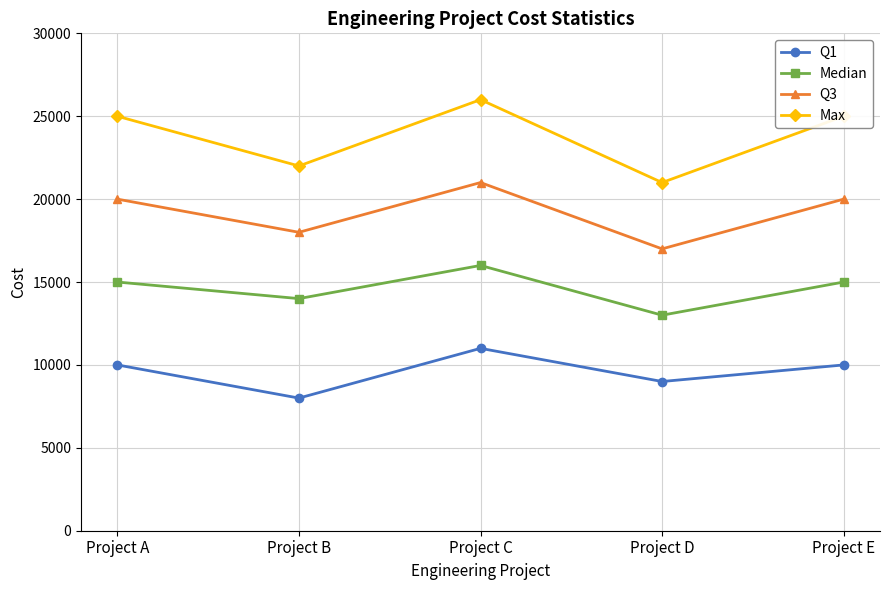

What is the difference between the Q1 values at Project A and Project B?

2000